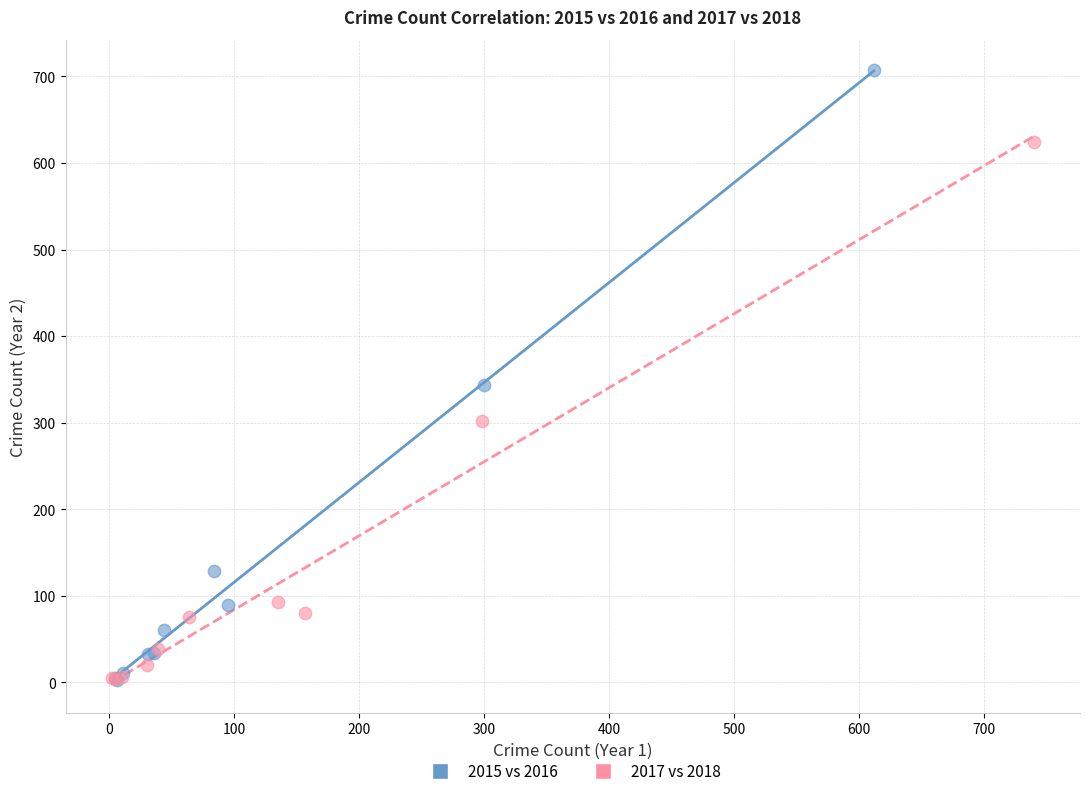

Which series reaches the maximum Y coordinate?

2015 vs 2016